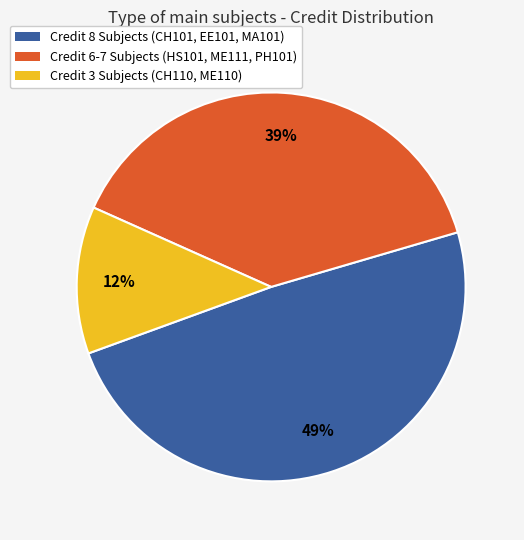

Is there a majority slice in this chart?

No